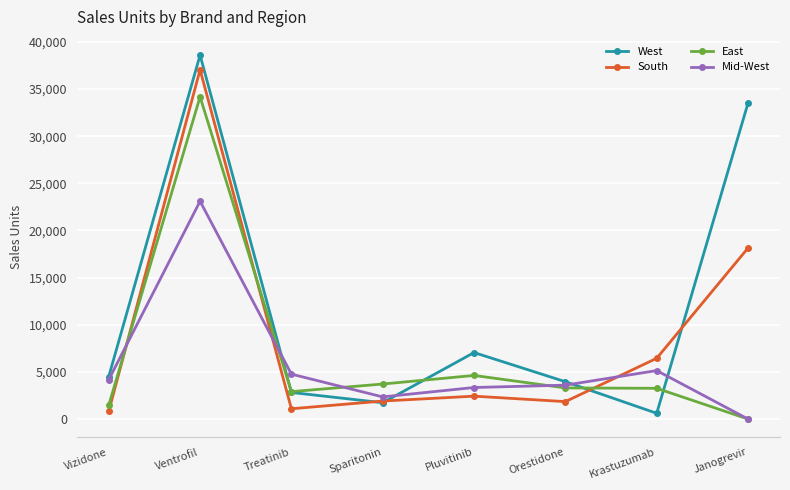

How many series are shown in this chart?

4